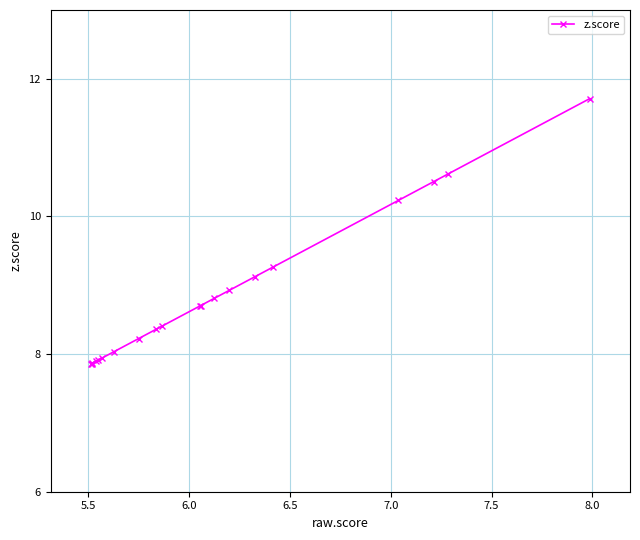

What is the average value?

8.8